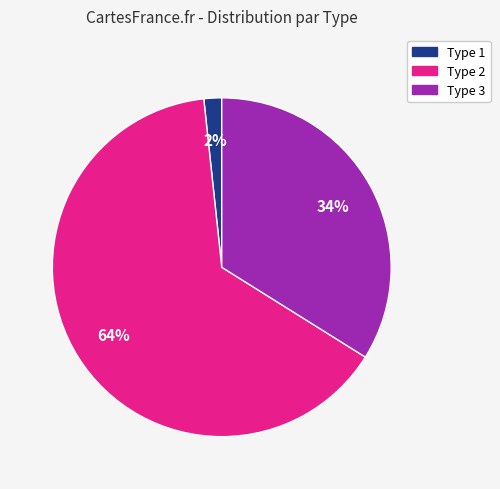

To the nearest percent, what is the average slice percentage?

33%